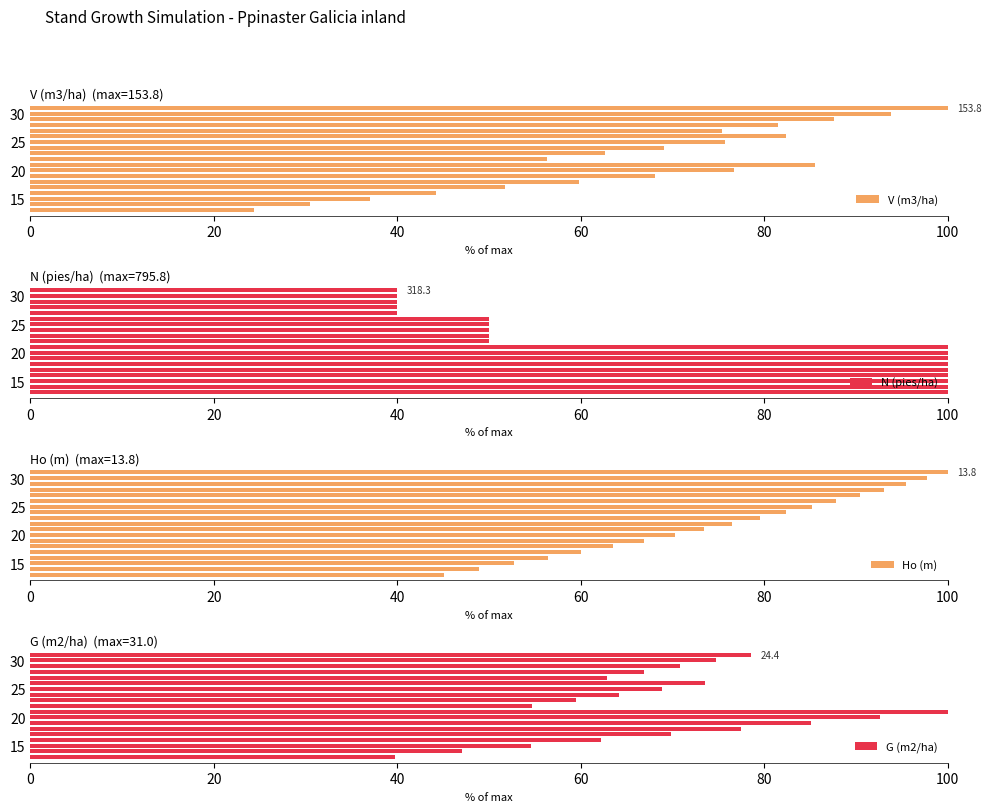

What is the difference between the maximum and minimum values in the V (m3/ha) series?

75.6